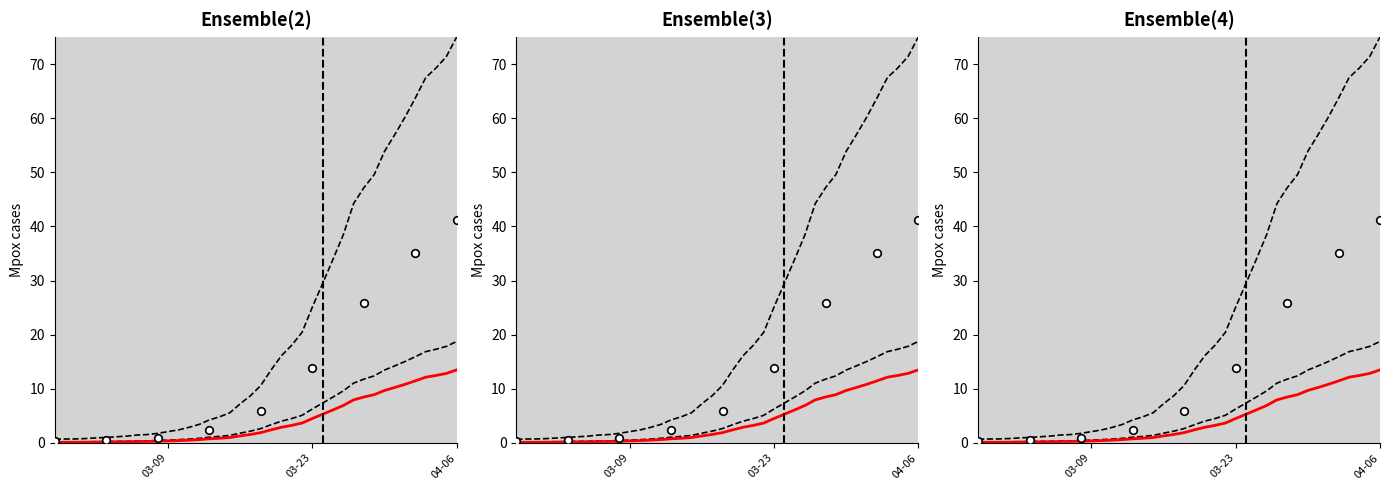

Between 2020-04-03 and 2020-03-25, which is larger?

2020-04-03